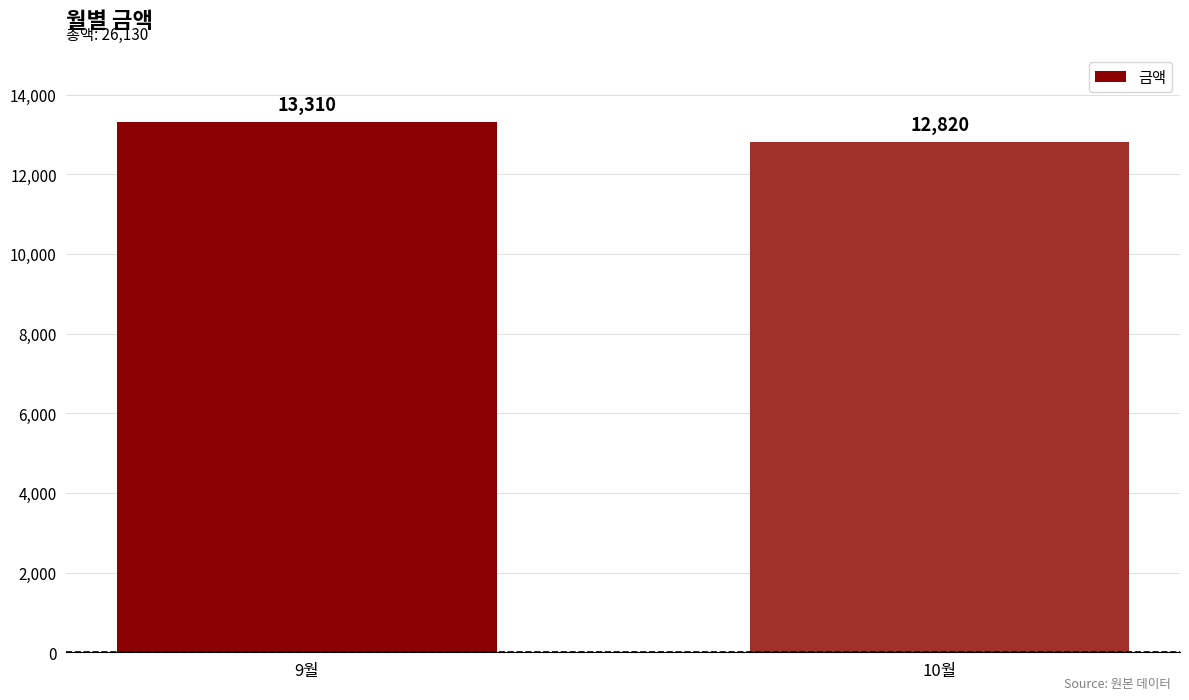

List the labels in order of value, smallest first.

10월, 9월